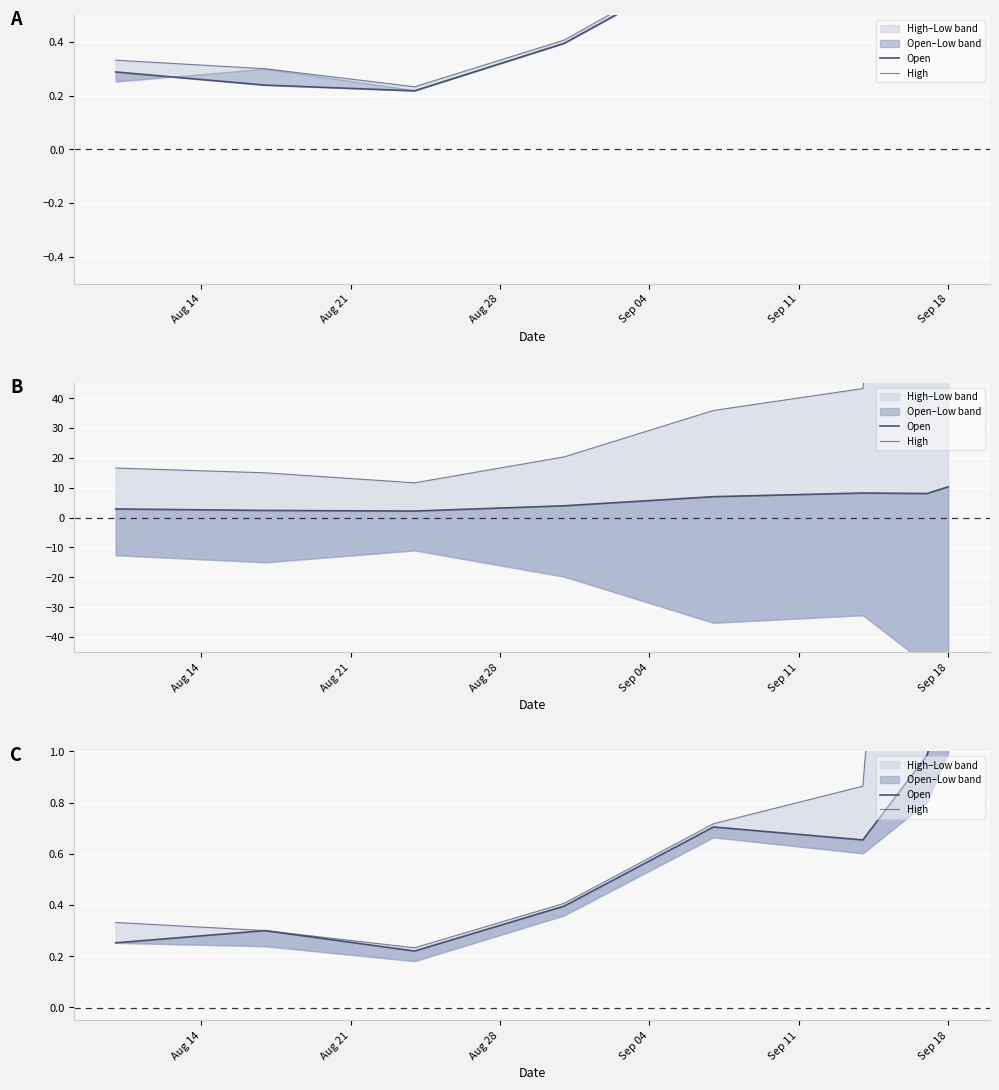

At which category does Open reach its first local valley?

Aug 28